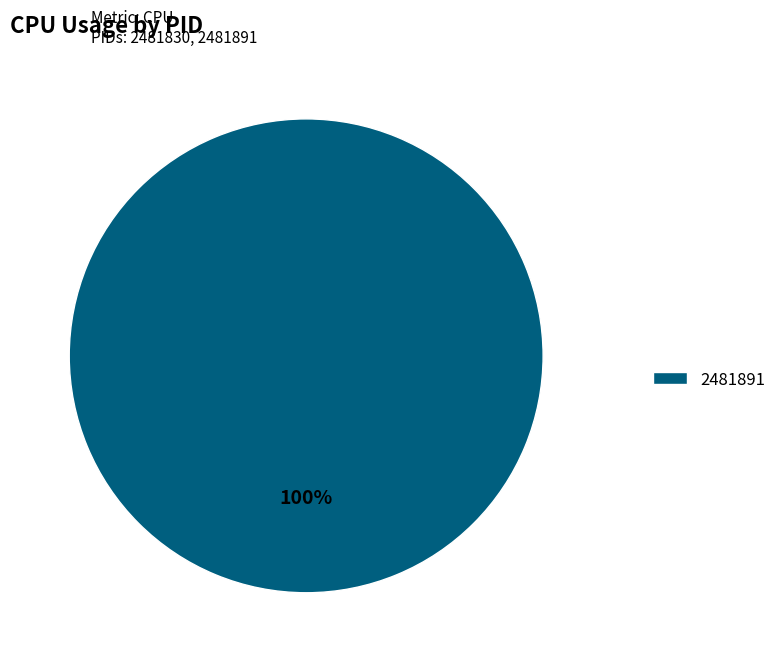

Is there a majority slice in this chart?

Yes